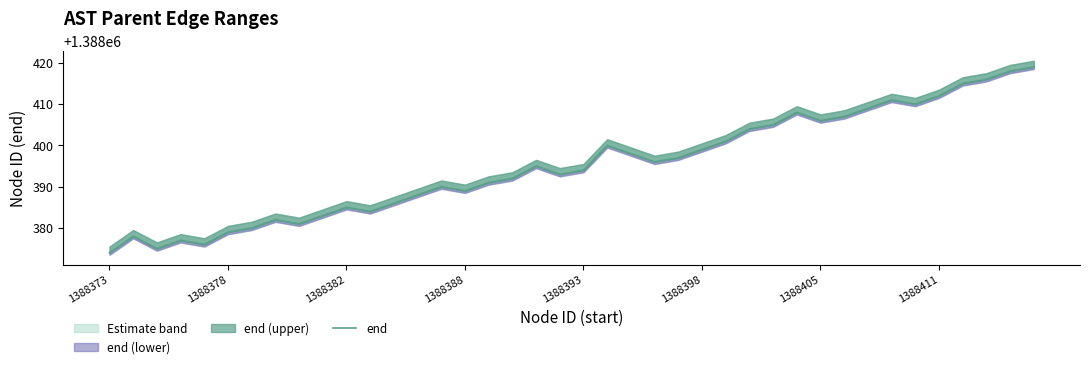

Does the chart have visible grid lines?

No